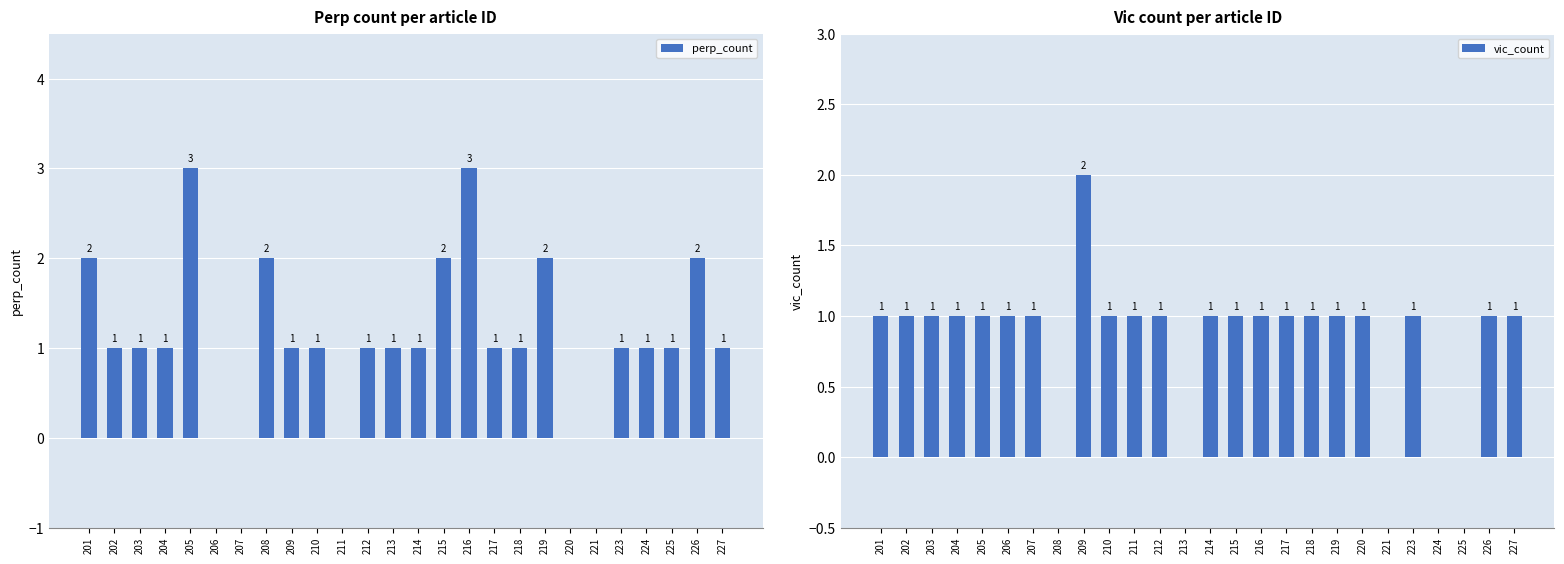

What is the average value of the perp_count series?

1